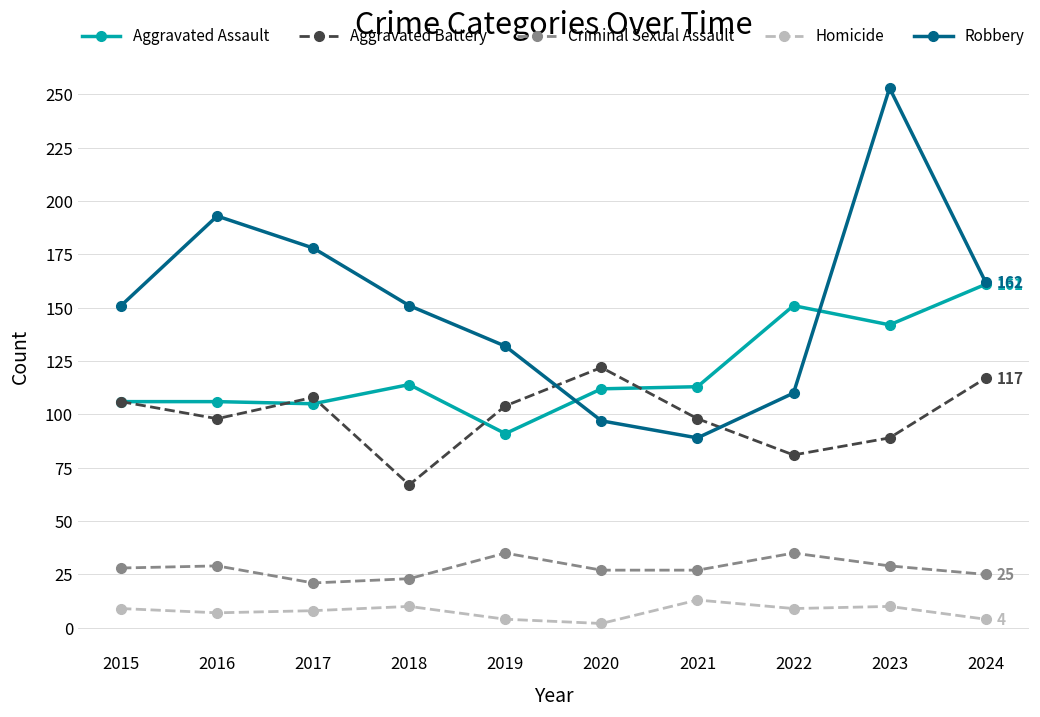

At how many categories does at least one series exceed 227?

1